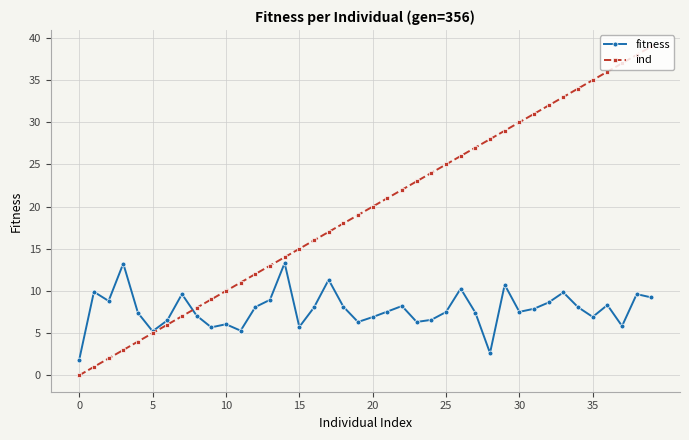

Rank the series by their maximum value, from highest to lowest.

ind, fitness